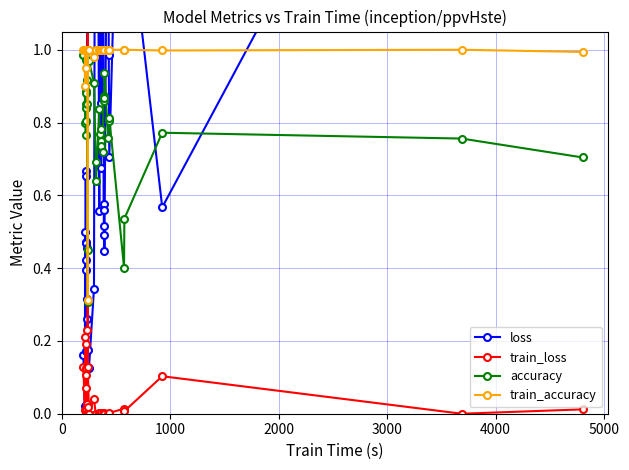

Does the chart have visible grid lines?

Yes